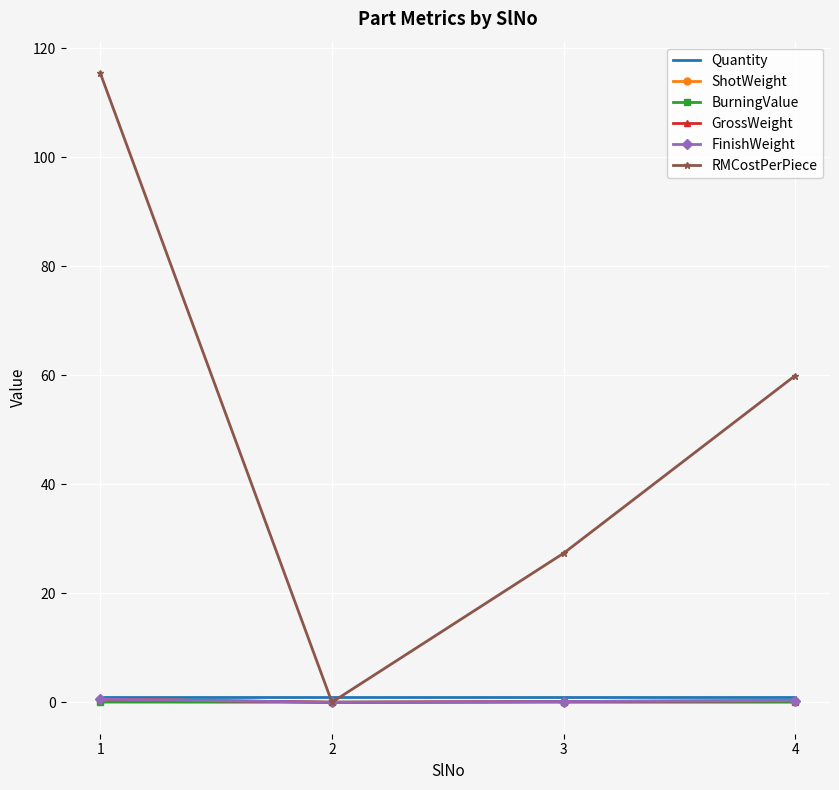

What is the total value across all series at 4?

61.8